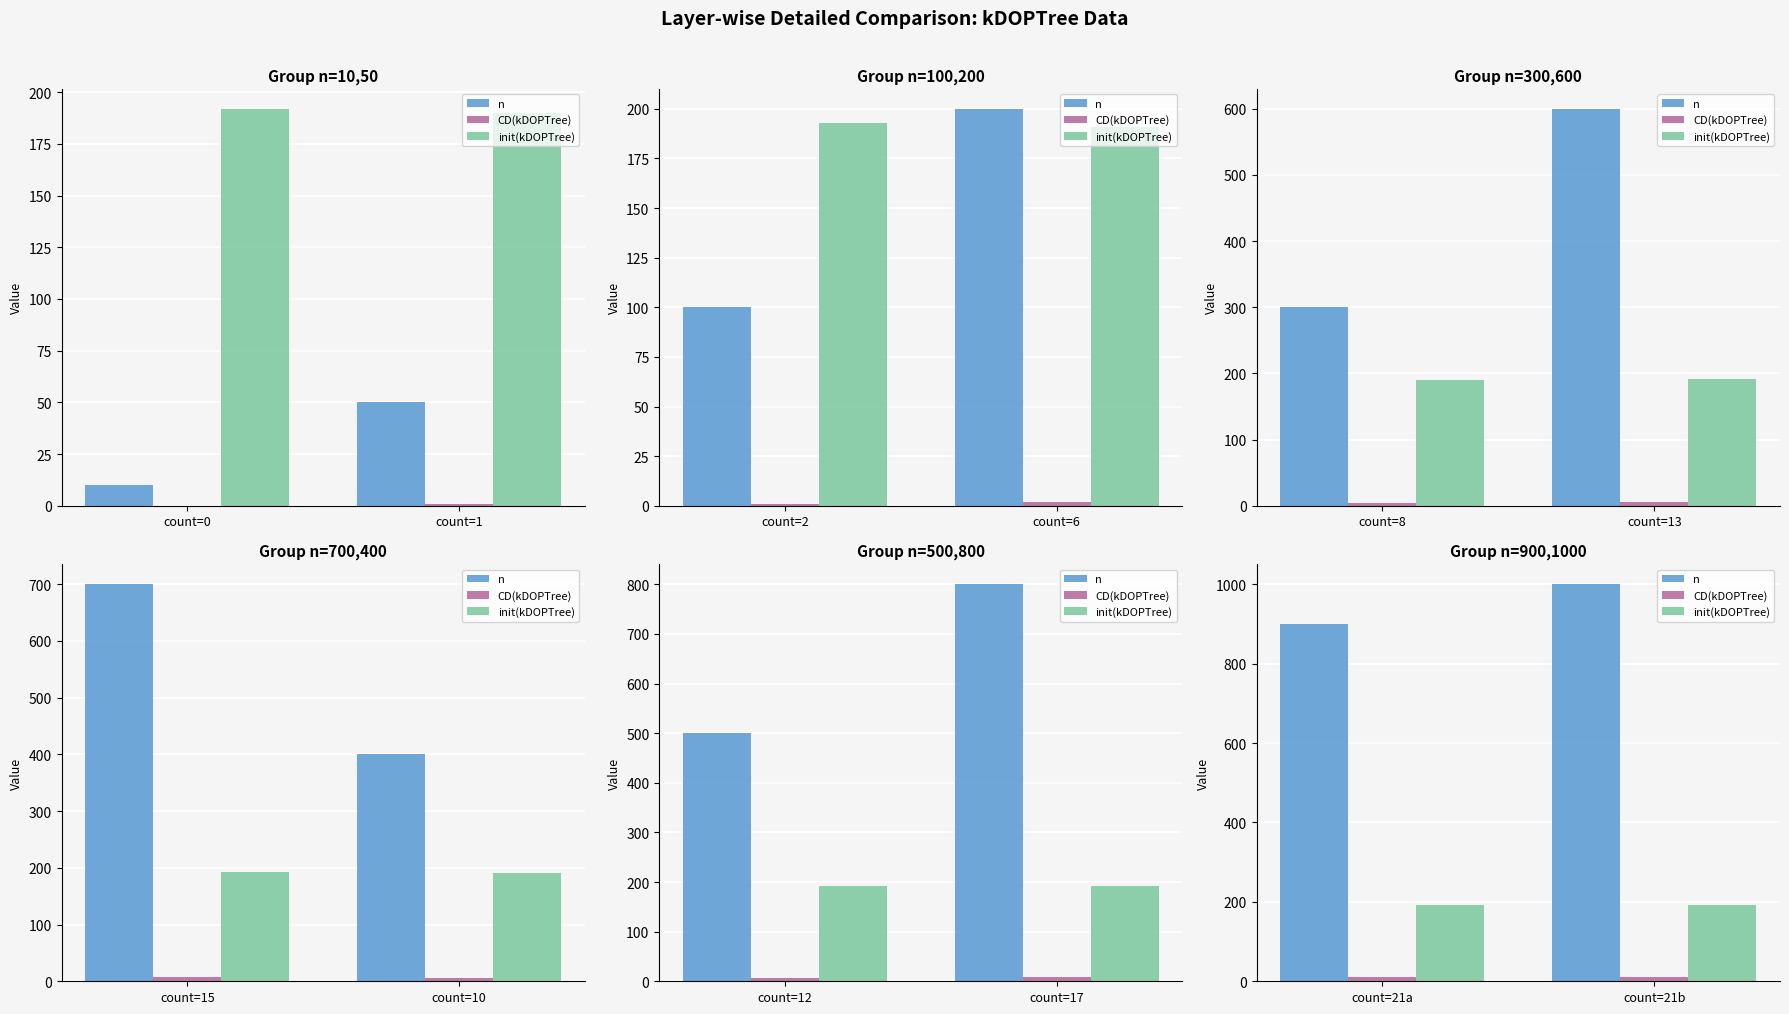

True or false: CD(kDOPTree) has a value of 5 at count=21a.

False